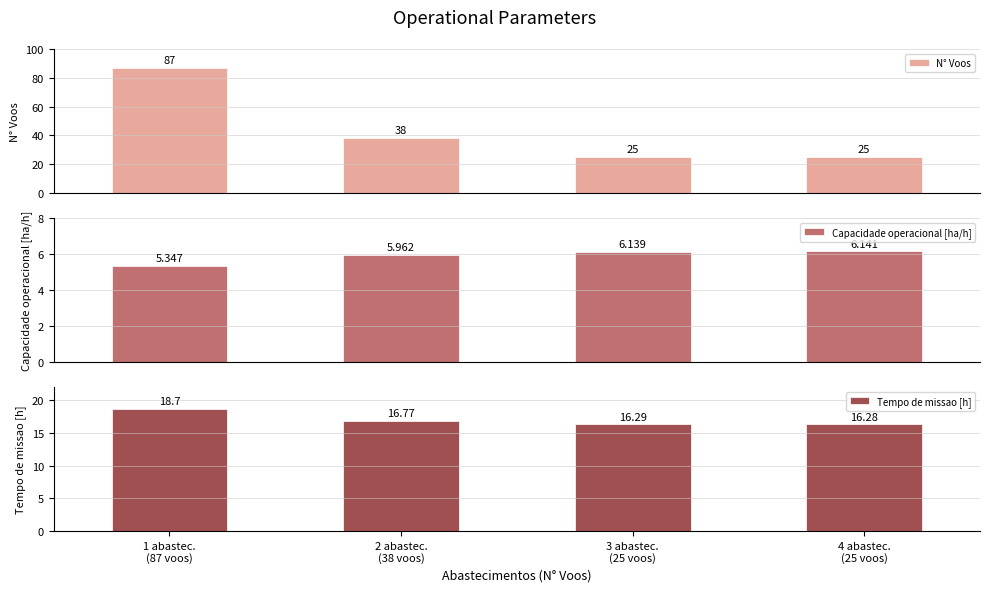

At which category is the sum across all series the highest?

1 abastec.
(87 voos)